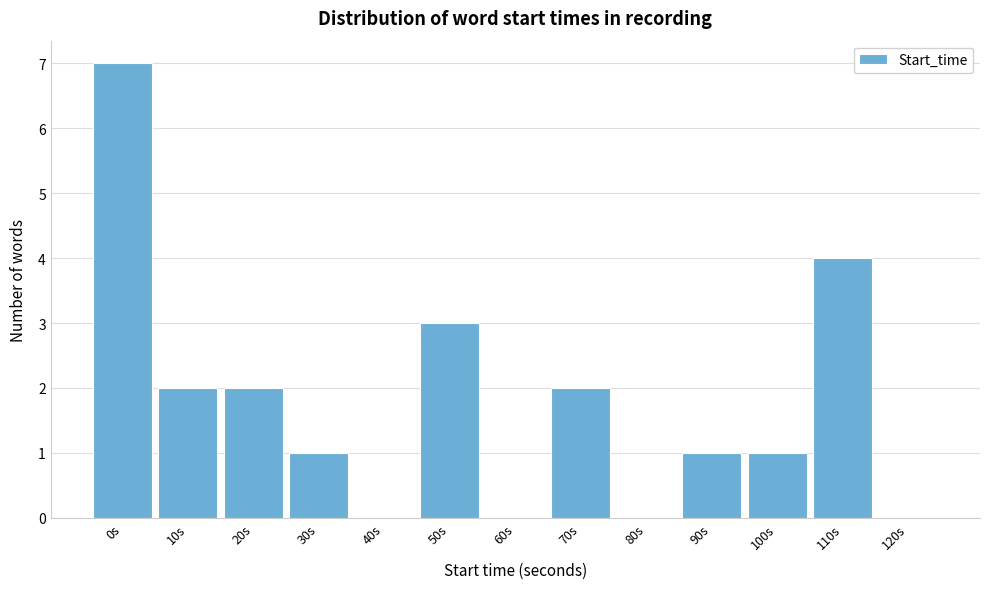

Reading left to right, transcribe all the data shown in this chart.

0s=7	10s=2	20s=2	30s=1	40s=0	50s=3	60s=0	70s=2	80s=0	90s=1	100s=1	110s=4	120s=0